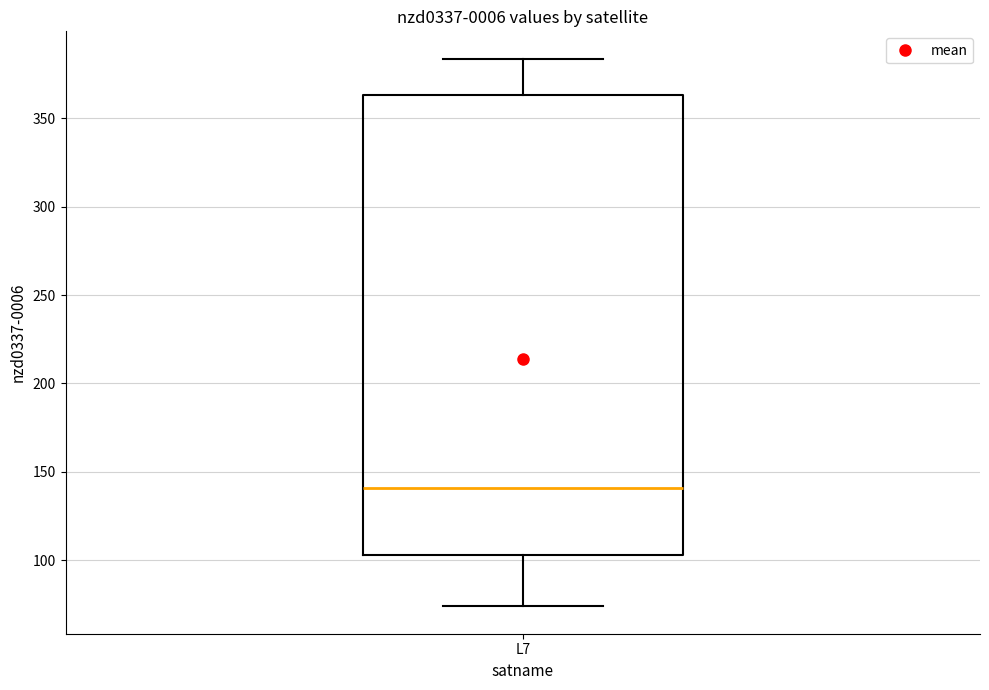

Transcribe this box plot: give where the median line is, the range the box spans, and where the two whiskers end, as read against the y-axis. The values are not printed on the chart, so give them approximately, as read against the axis.

median 140, box 105 to 365, whiskers 75 to 385